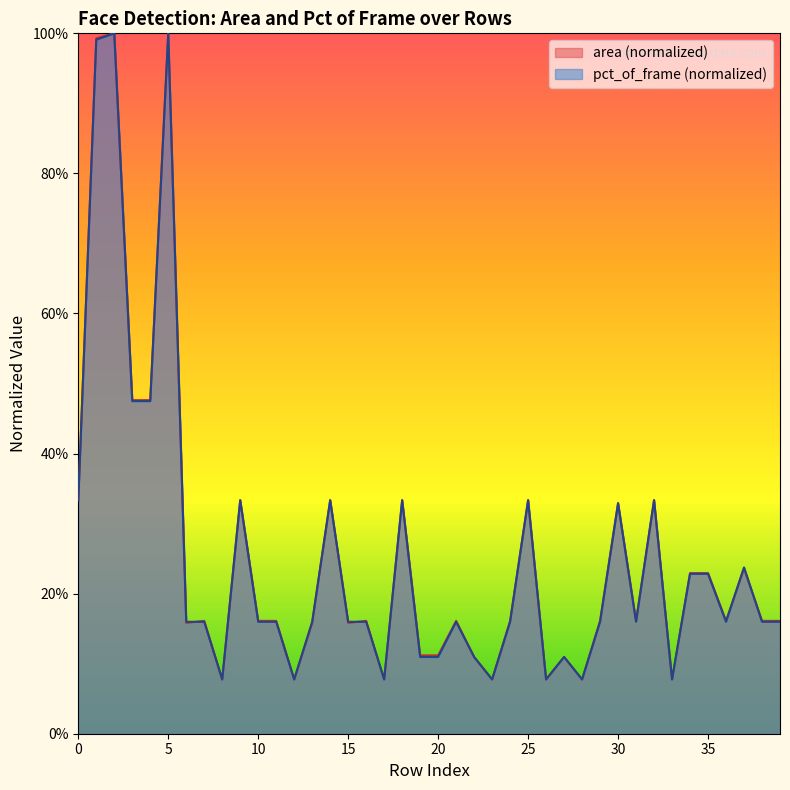

Which category has the lowest value in the mean_area series?

8